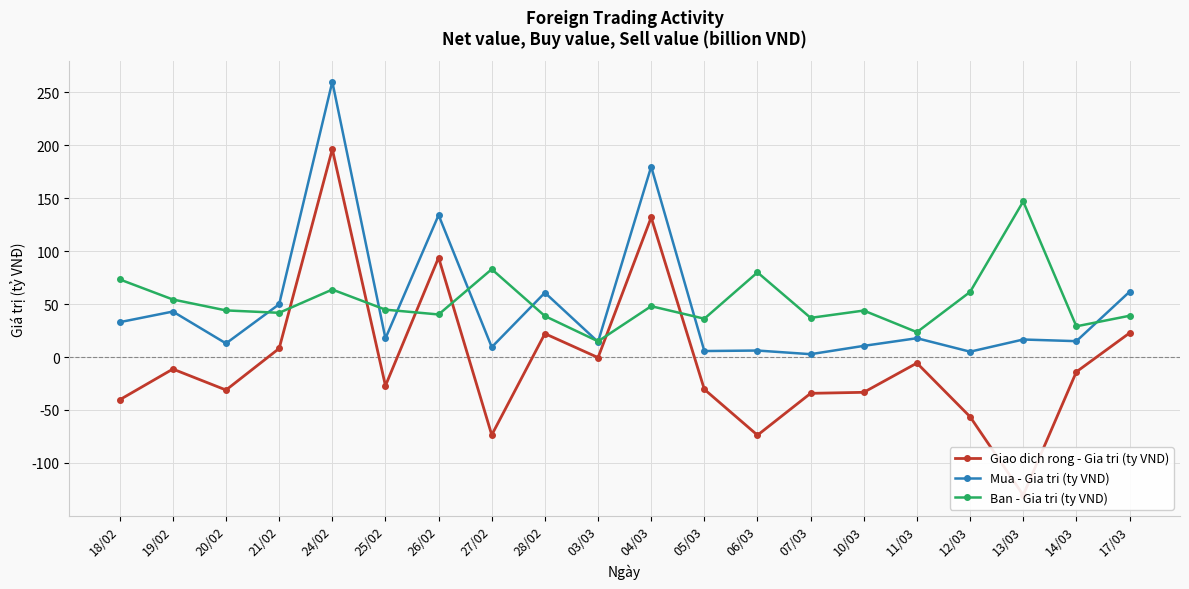

Reading left to right, extract all data points from this chart.

Giao dich rong - Gia tri (ty VND): -40.4	-11.4	-31.2	8.1	196.3	-27.1	93.9	-73.6	22.1	-0.5	131.8	-30.5	-73.8	-34.3	-33.4	-5.7	-56.4	-130.5	-14.0	22.6
Mua - Gia tri (ty VND): 32.9	43.0	12.8	49.9	260.1	17.6	134.1	9.3	60.8	14.3	179.9	5.6	6.1	2.7	10.5	17.8	5.0	16.5	15.0	61.6
Ban - Gia tri (ty VND): 73.3	54.3	44.0	41.8	63.7	44.7	40.2	83.0	38.7	14.8	48.0	36.2	80.0	37.0	43.9	23.5	61.5	147.0	29.0	39.0